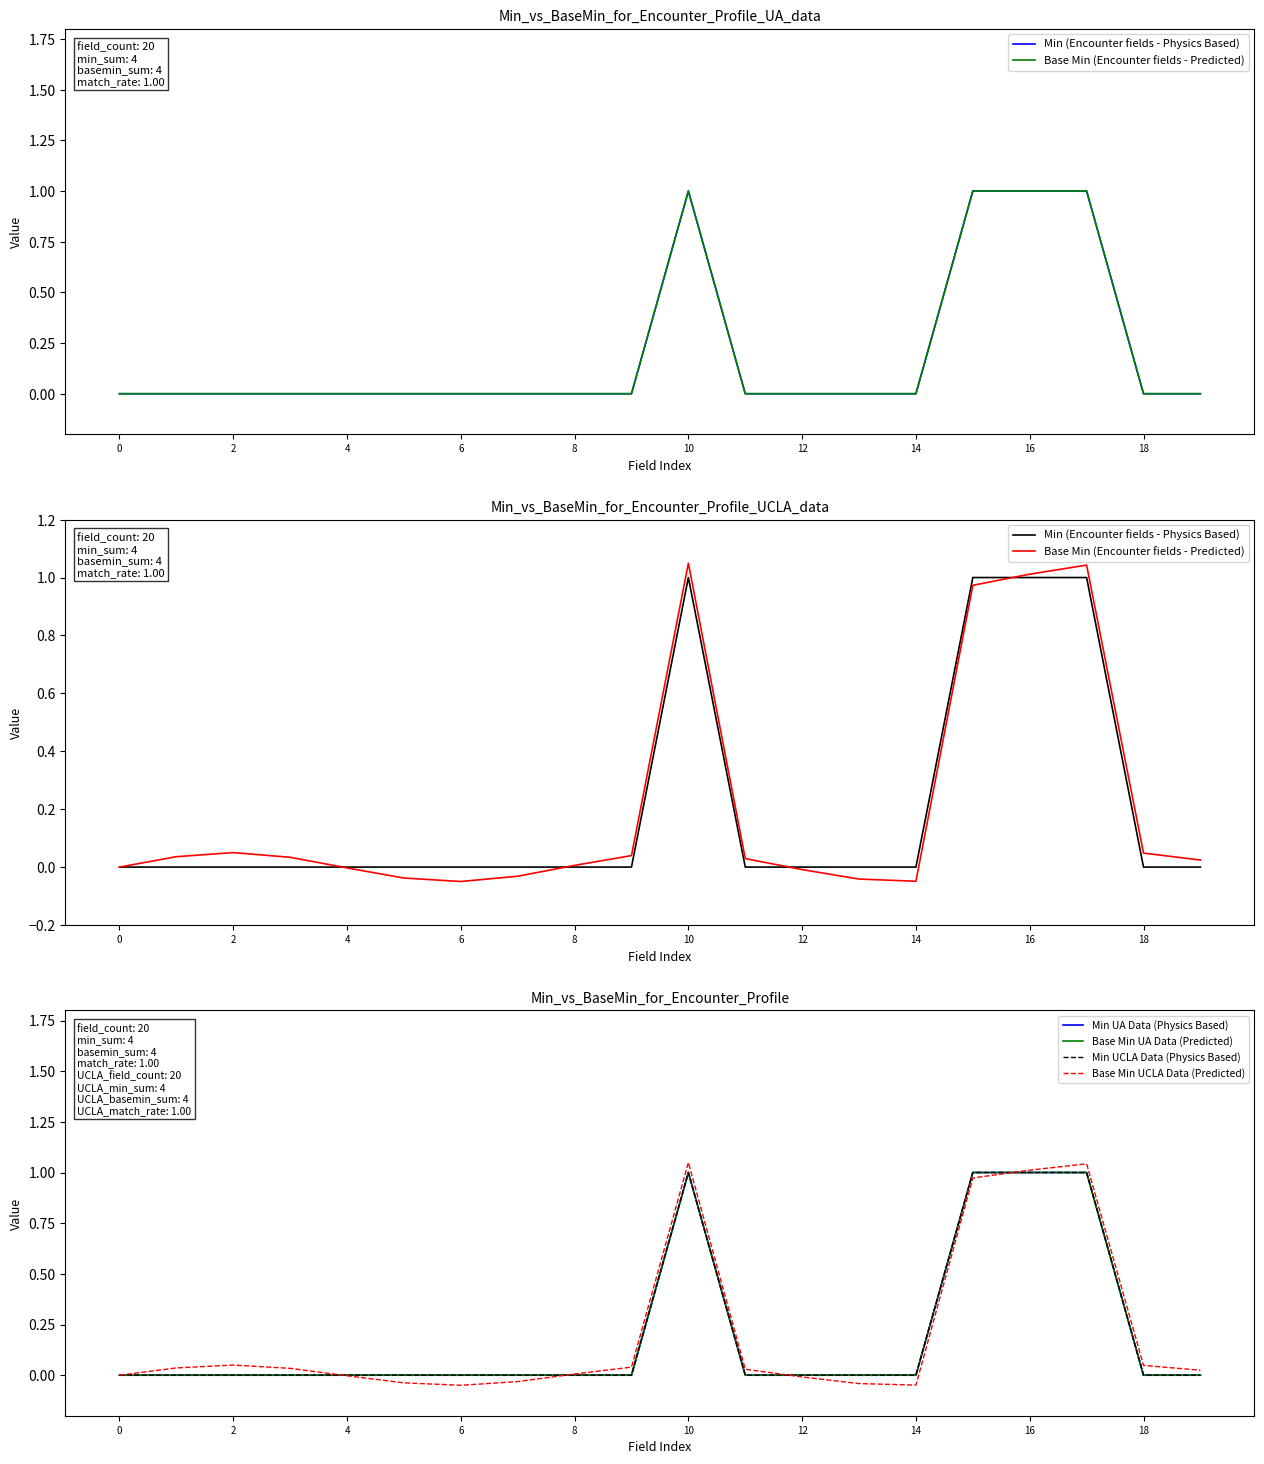

At which category does Min UA Data (Physics Based) reach its first local peak?

10